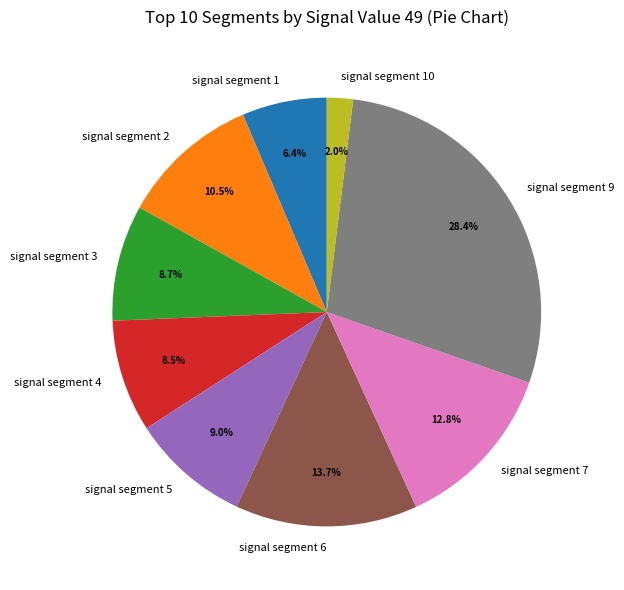

To the nearest percent, what percentage of the pie is signal segment 1?

6%